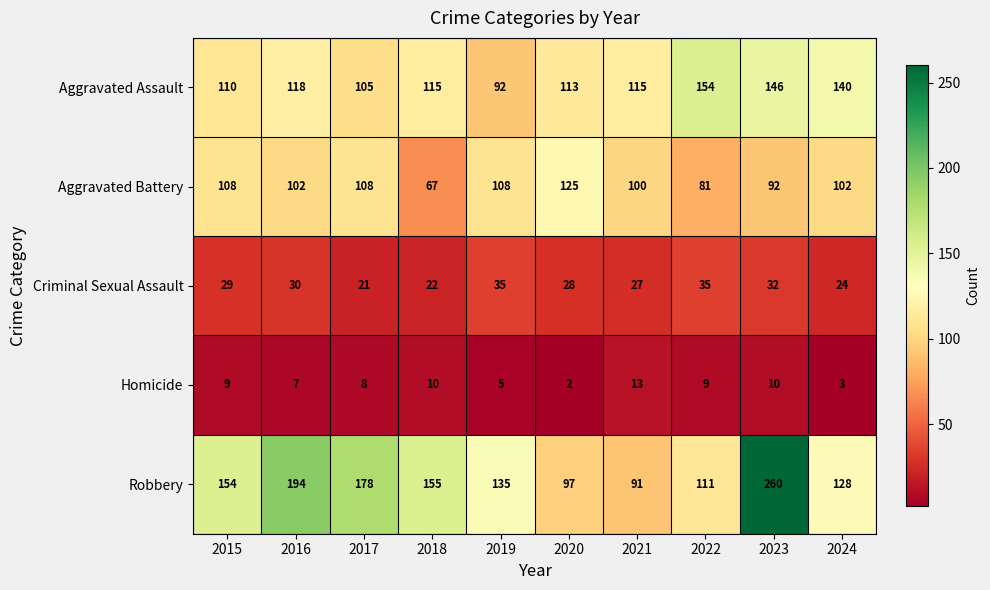

Which series changed the most between 2016 and 2024?

Robbery